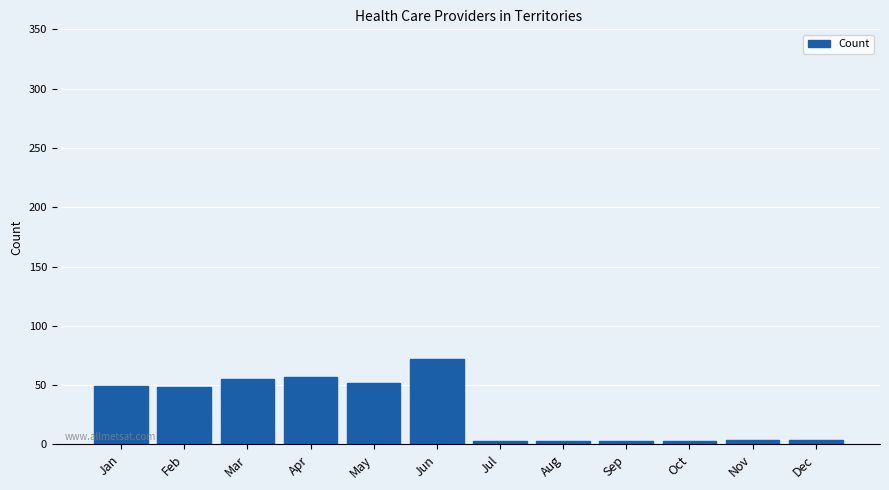

What is the sum of all values?

353